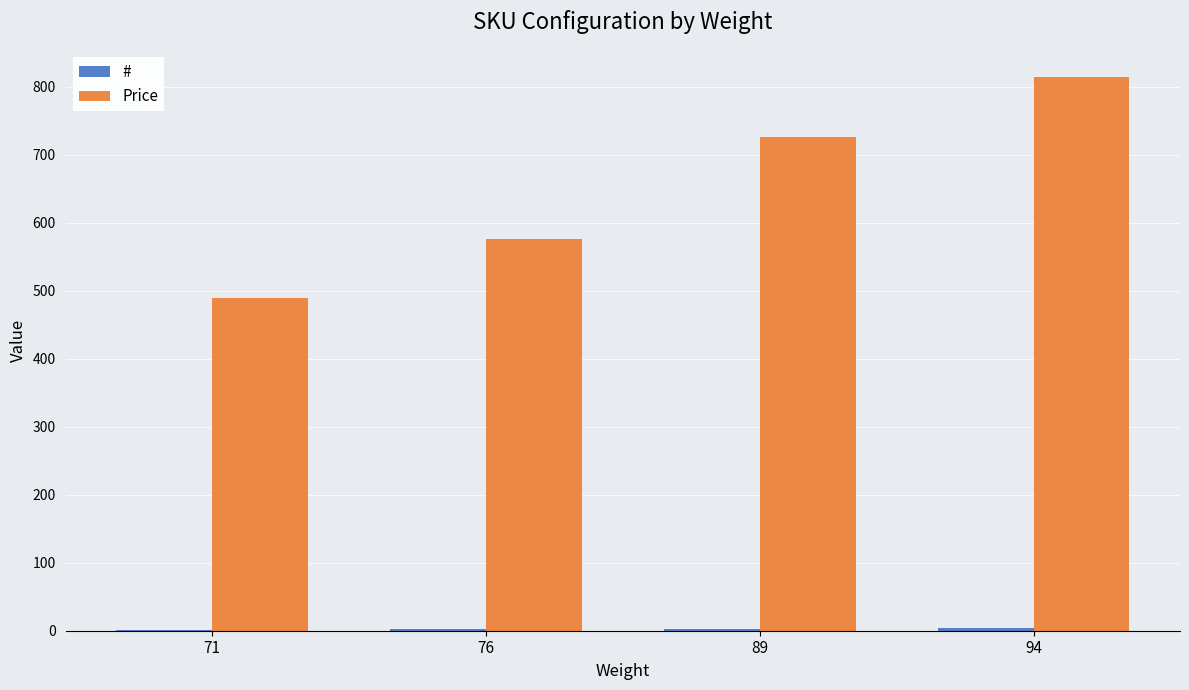

What is the sum of all Price values?

2605.4